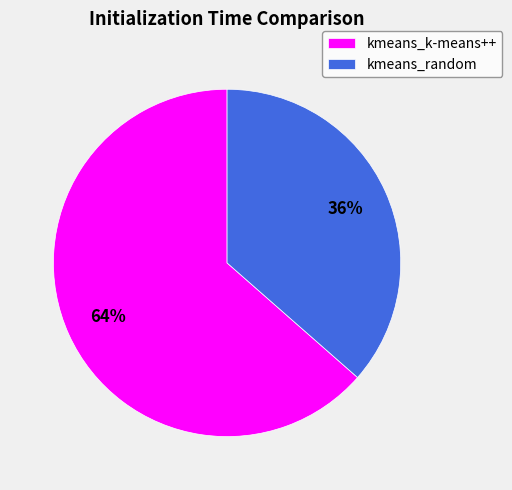

Count the number of slices in the pie.

2